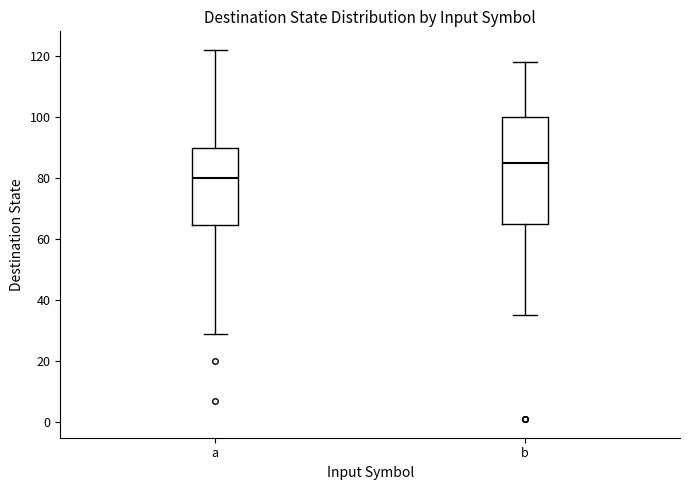

Reading left to right, transcribe this box plot: for each box, give where its median line is, the range the box spans, and where its two whiskers end, as read against the y-axis. The values are not printed on the chart, so give them approximately, as read against the axis.

a: median 80, box 64 to 90, whiskers 30 to 122
b: median 86, box 66 to 100, whiskers 36 to 118